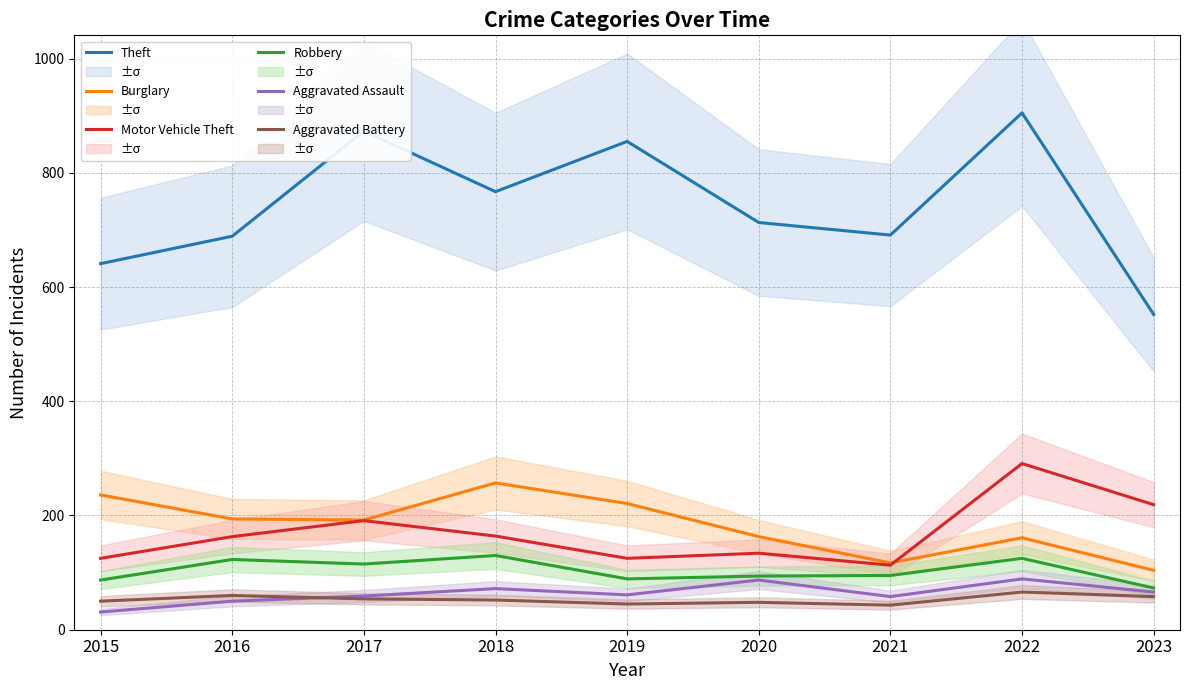

What is the difference between the highest and lowest values at 2019?

810